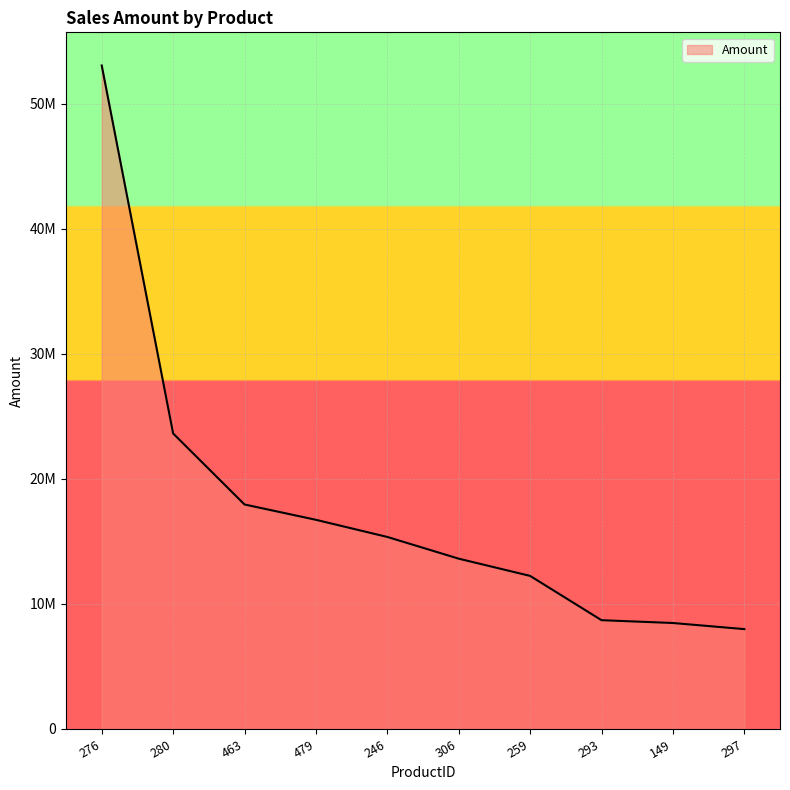

Does the chart display data point markers on the line(s)?

No